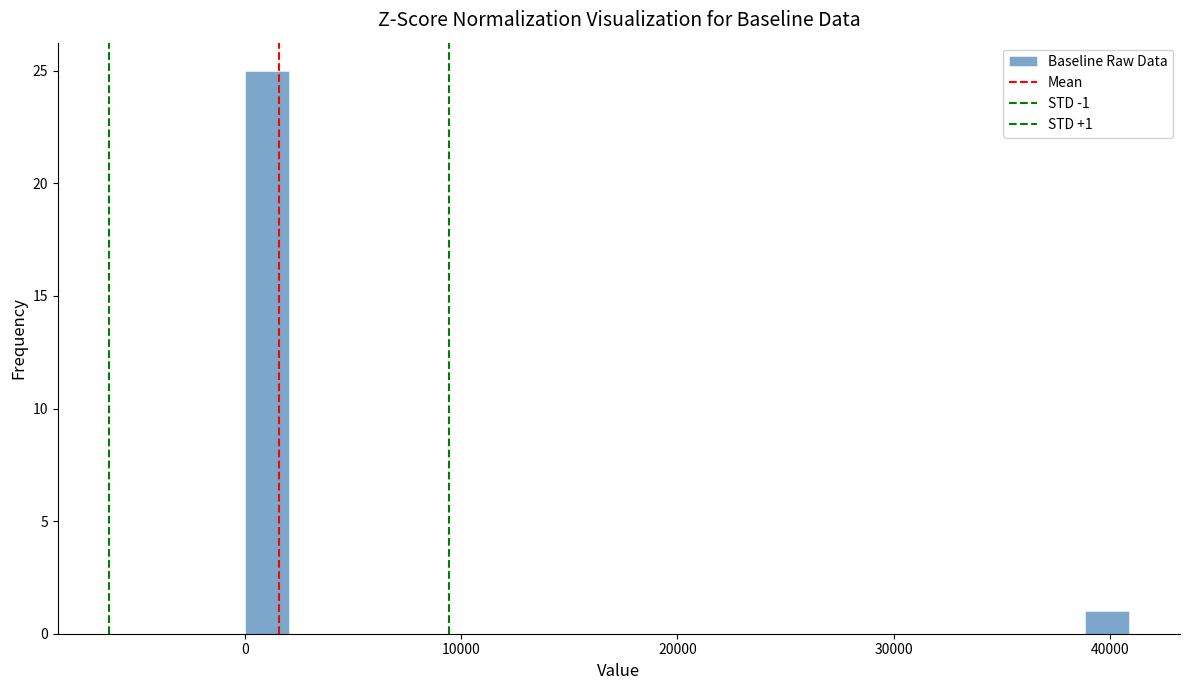

Read against the x-axis, roughly where is the centre of the tallest bar?

1000